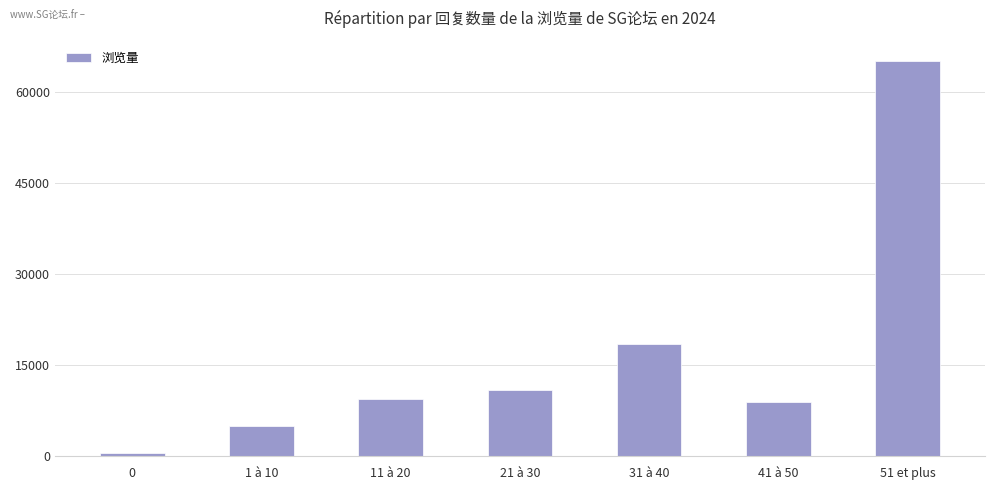

What is the label of the 4th bar from the right?

21 à 30